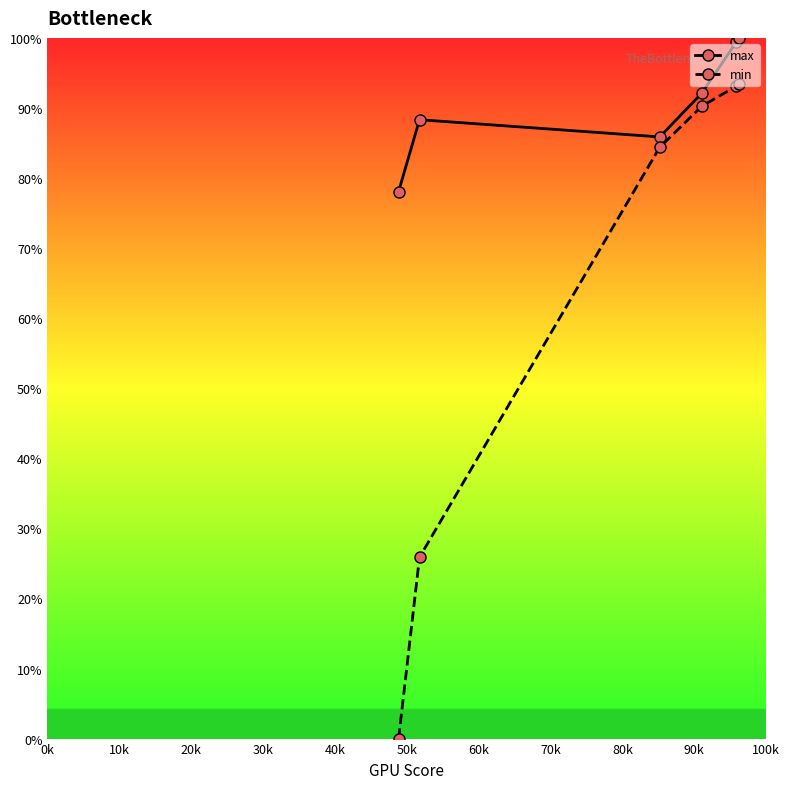

What is the value of the min point at the 4th from the left?

90.3